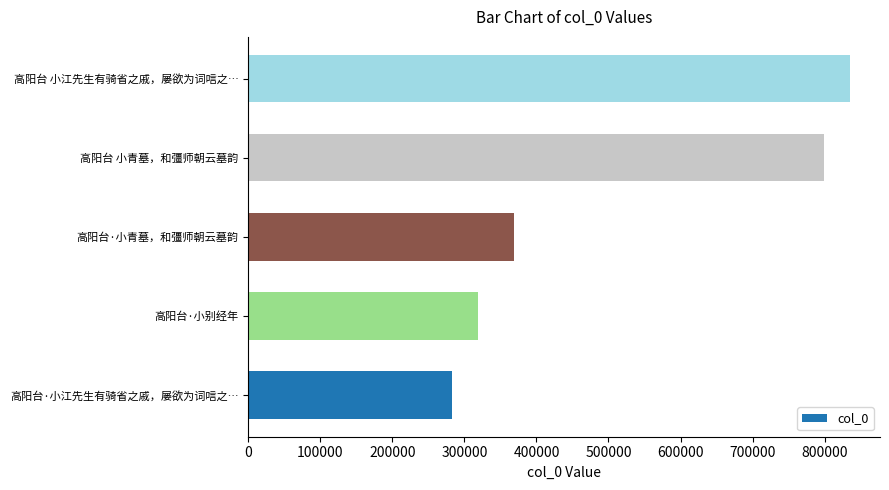

Rank the categories by value from lowest to highest.

高阳台·小江先生有骑省之戚，屡欲为词唁之…, 高阳台·小别经年, 高阳台·小青墓，和彊师朝云墓韵, 高阳台 小青墓，和彊师朝云墓韵, 高阳台 小江先生有骑省之戚，屡欲为词唁之…